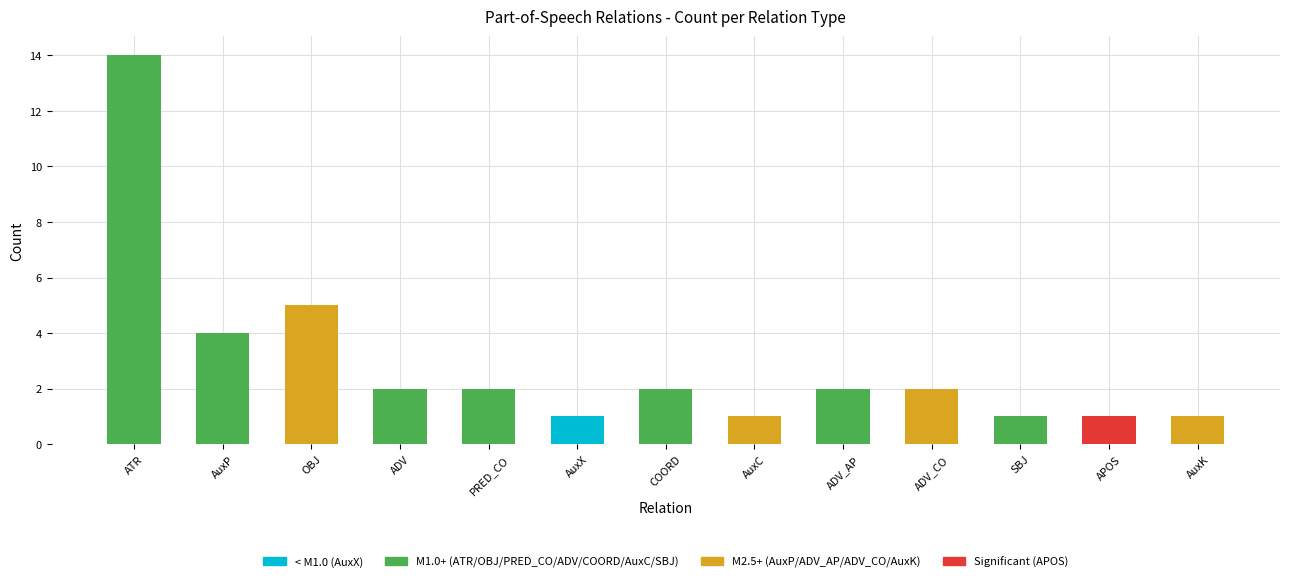

What is the value of the 10th bar from the left?

2